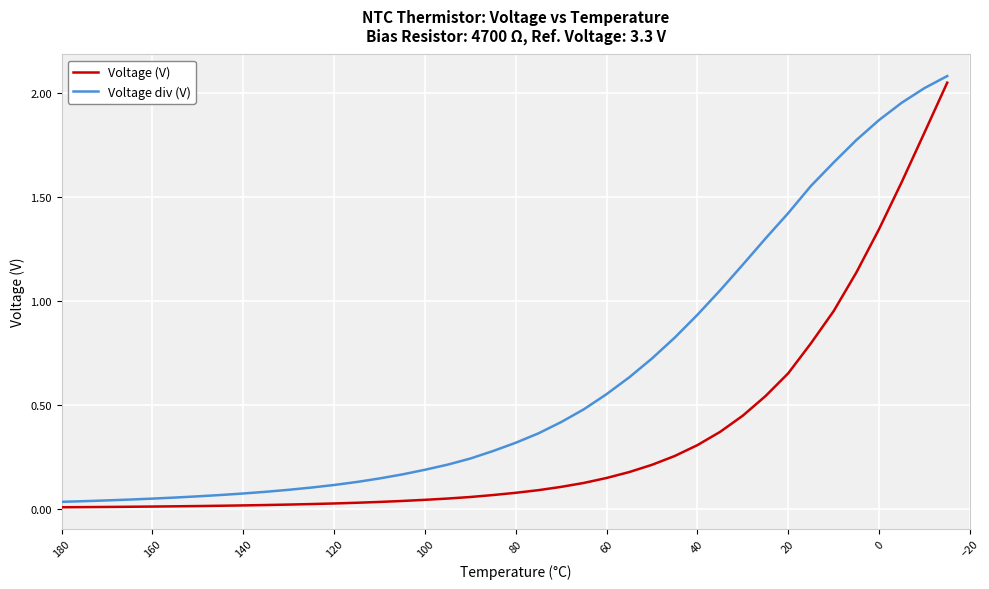

How many distinct data groups are displayed?

2